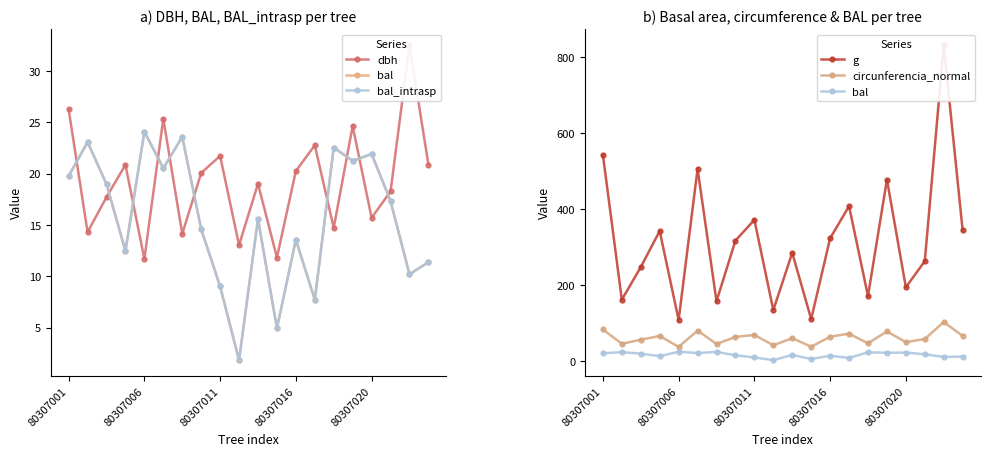

True or false: g and dbh cross at least once.

False